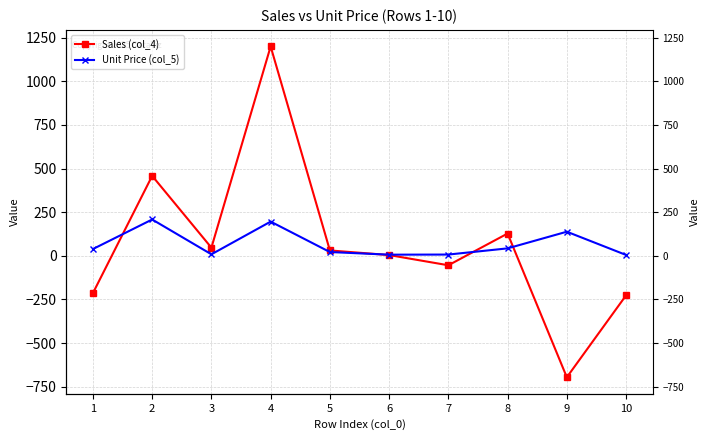

Where does the Unit Price (col_5) series first go above 38?

1